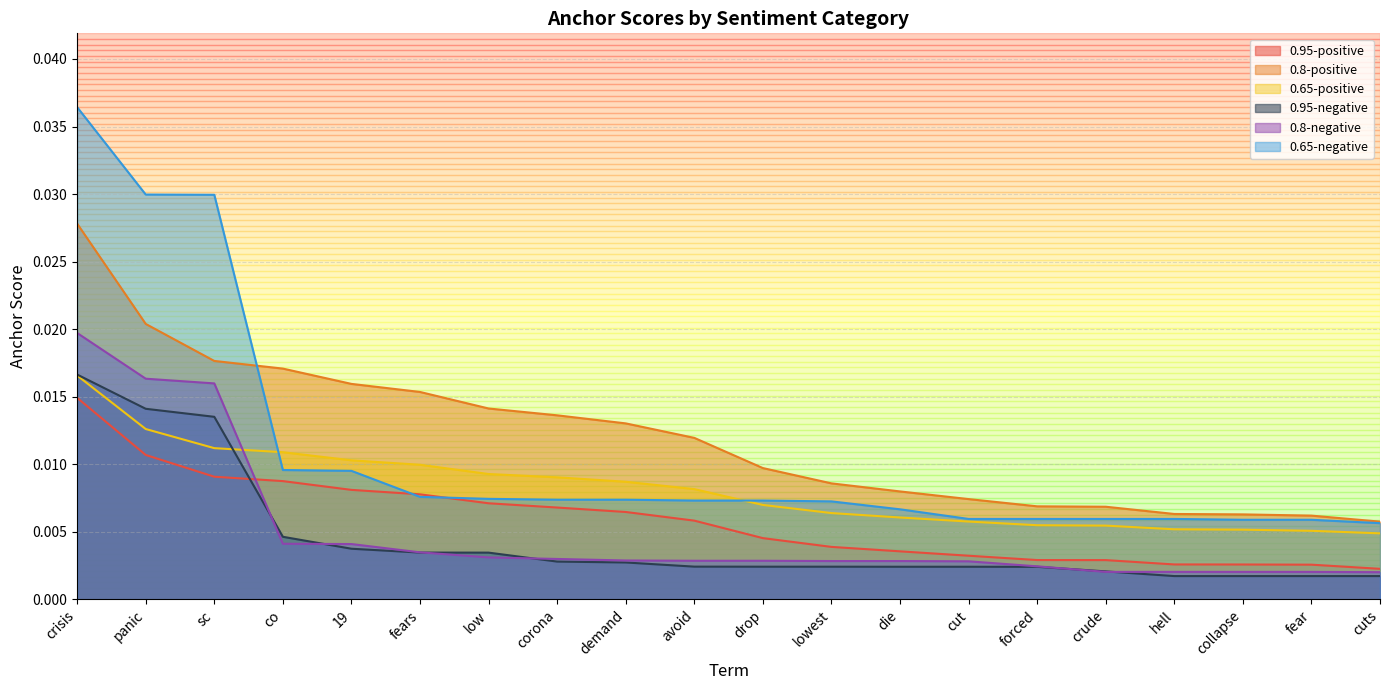

True or false: 0.65-negative and 0.8-negative intersect in this chart.

False